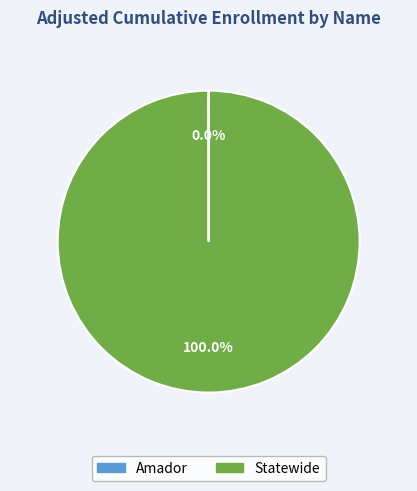

Is there any slice that represents more than half of the pie?

Yes